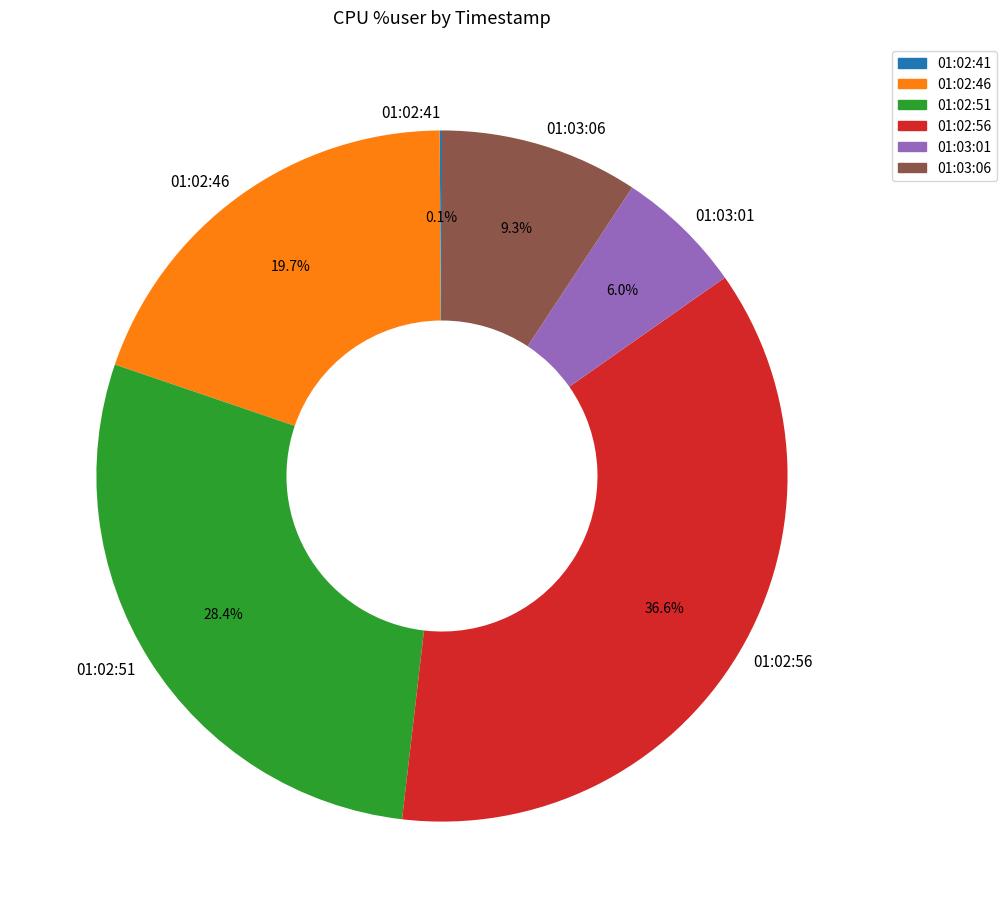

Is it true that 01:02:51 is 28% of the pie?

True